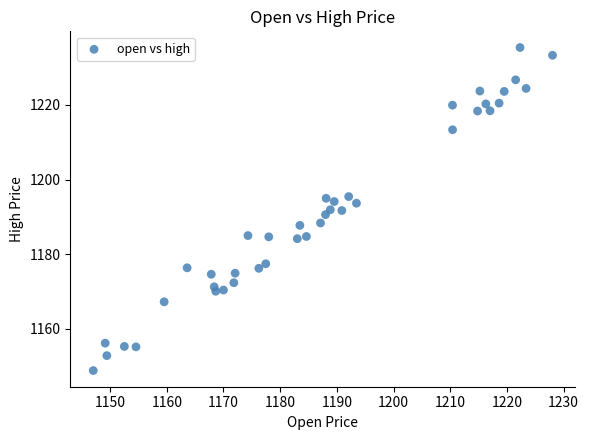

What is the range of X values (max minus min)?

81.0